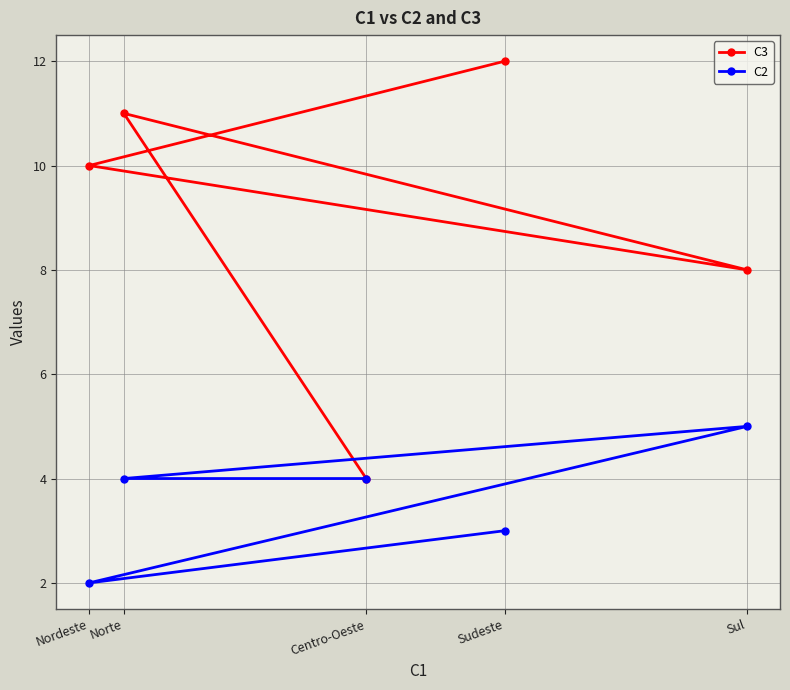

Is this an area chart (filled region under the line)?

No